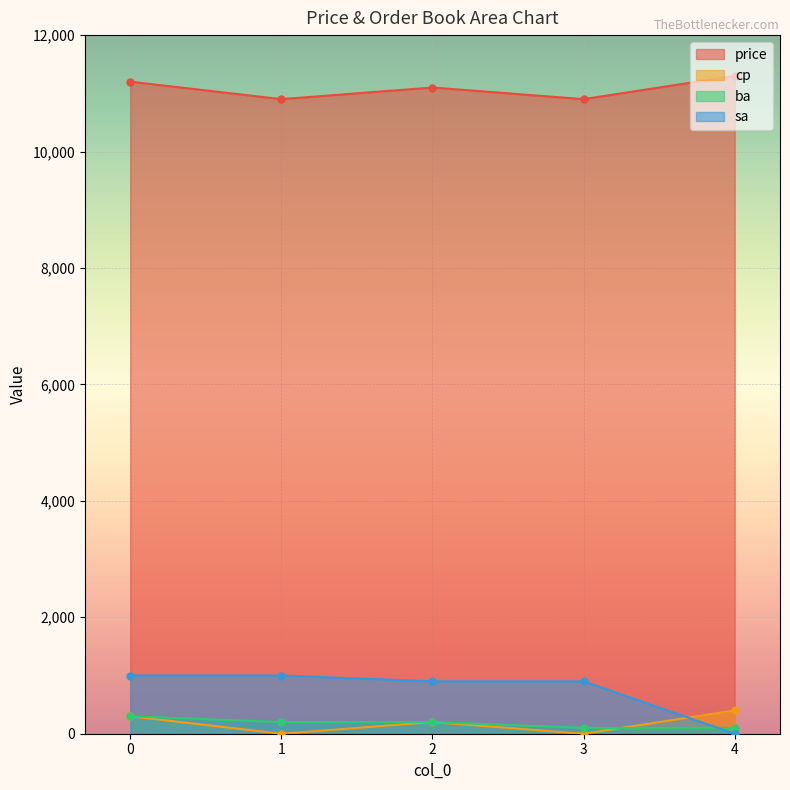

True or false: price and ba intersect in this chart.

False